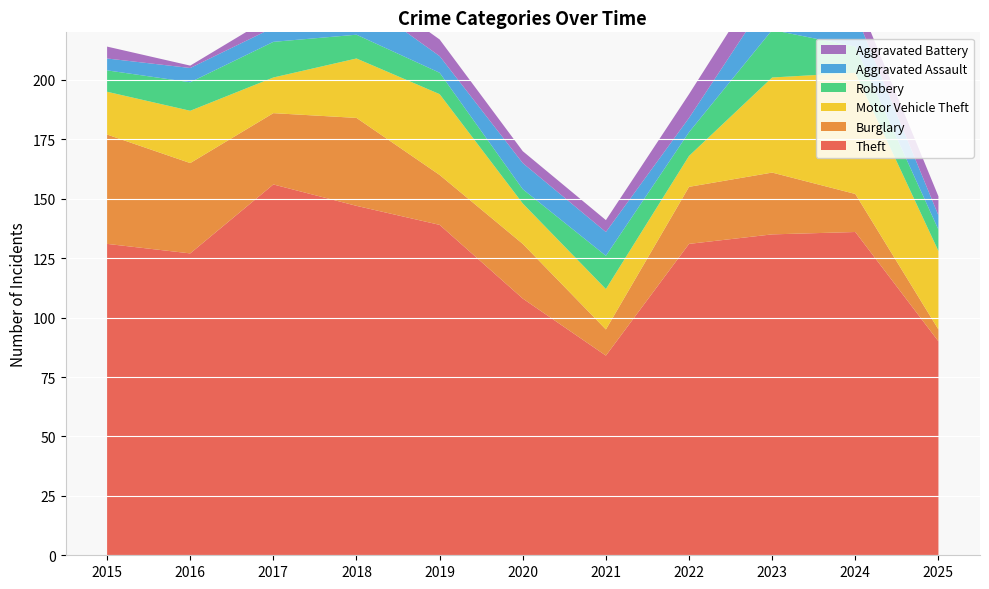

Reading right to left, extract all data points from this chart.

Theft: 90	136	135	131	84	108	139	147	156	127	131
Burglary: 5	16	26	24	11	23	21	37	30	38	46
Motor Vehicle Theft: 33	51	40	13	17	17	34	25	15	22	18
Robbery: 9	11	20	10	14	6	9	10	15	12	9
Aggravated Assault: 6	14	16	6	10	11	7	16	6	6	5
Aggravated Battery: 8	8	12	10	5	5	7	7	5	1	5